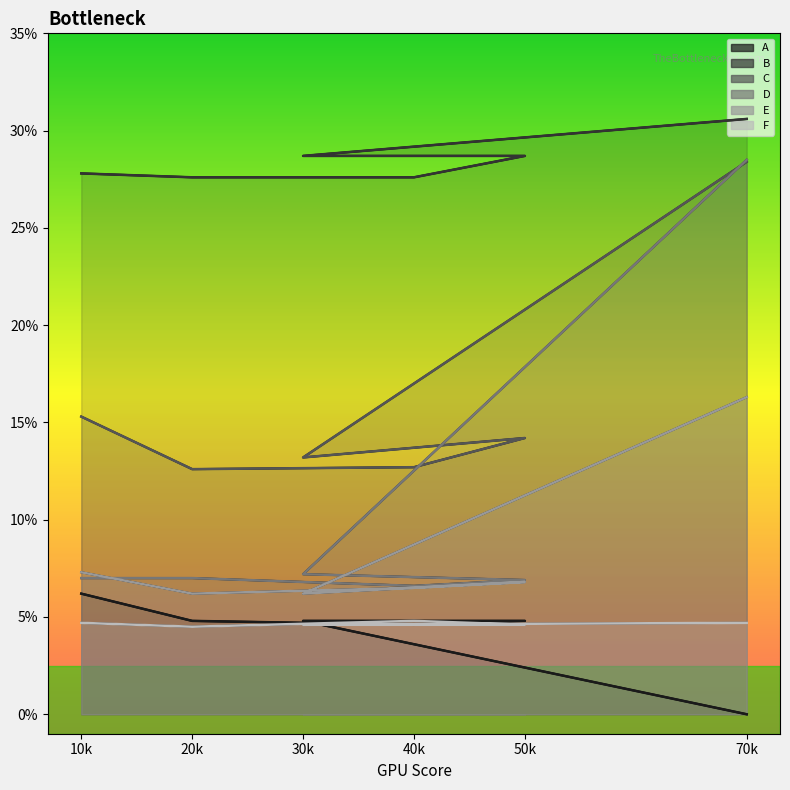

True or false: D has a value of 0.0 at 50k.

False